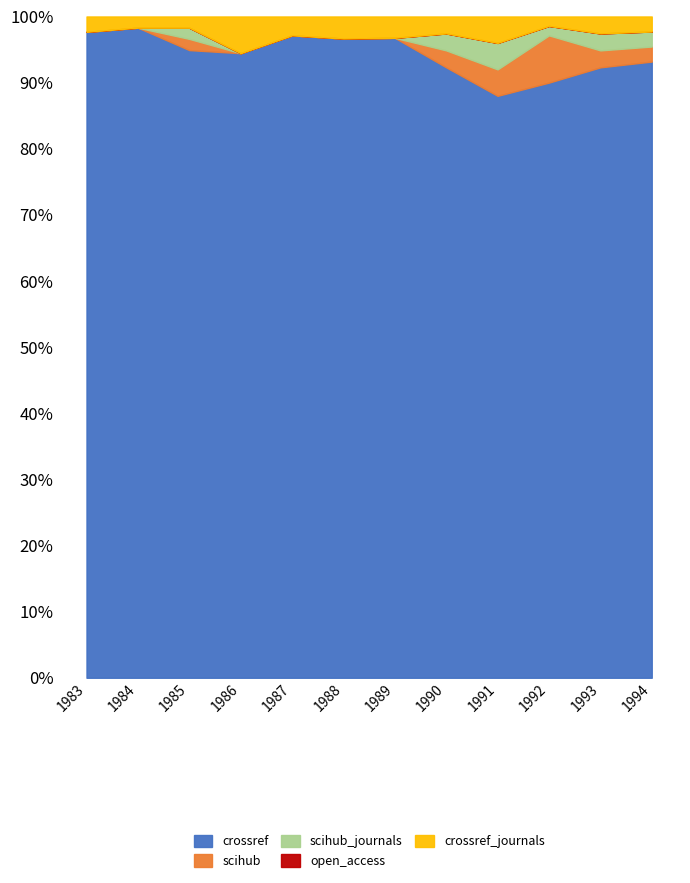

What is the maximum value for crossref?

98.3